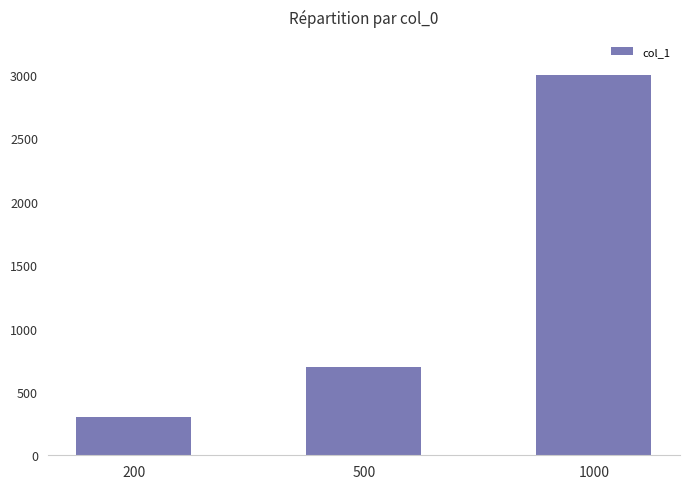

What is the smallest value displayed?

300